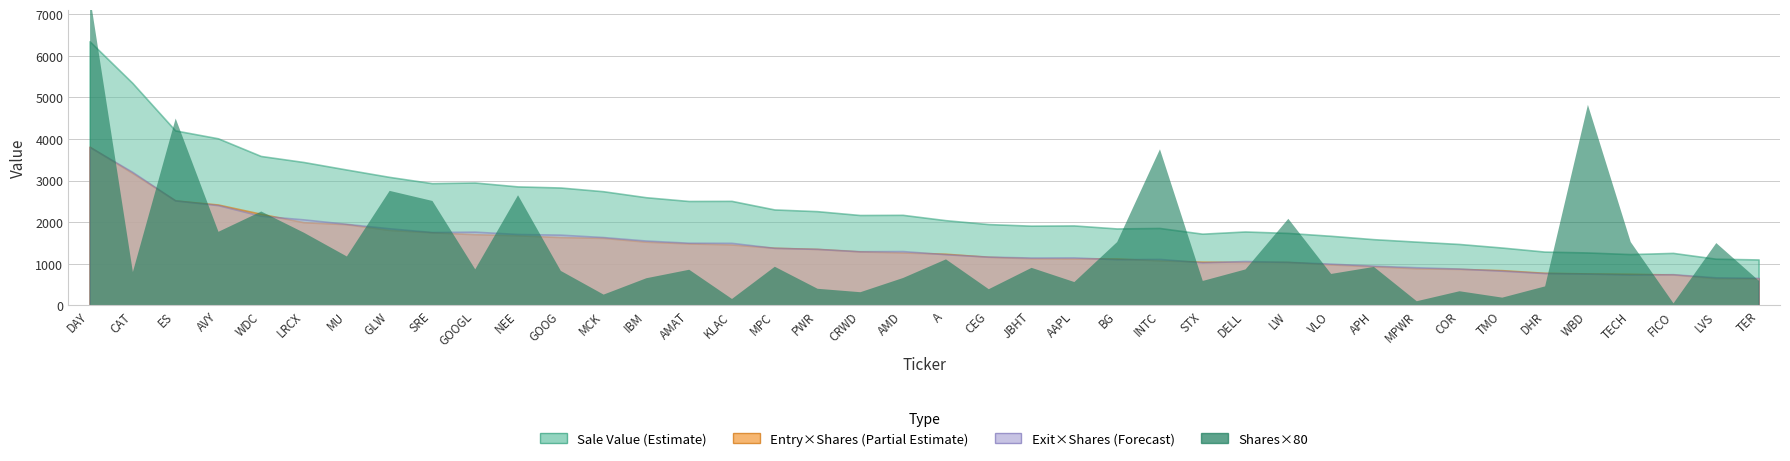

At how many categories does at least one series exceed 399?

40